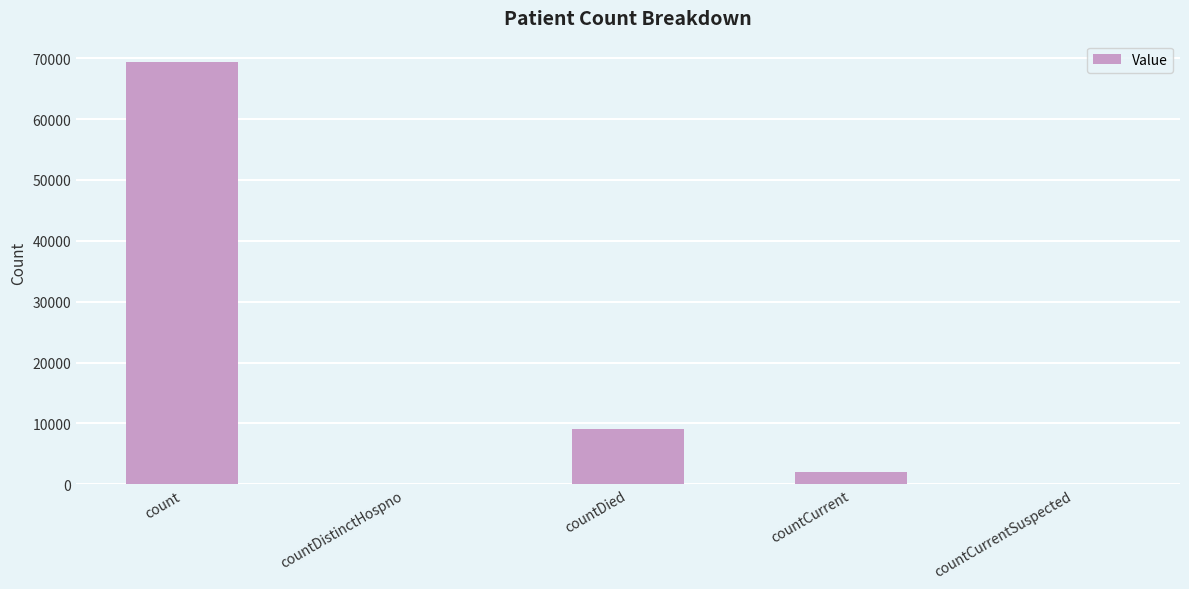

The value at countDistinctHospno is 25111. True or false?

False